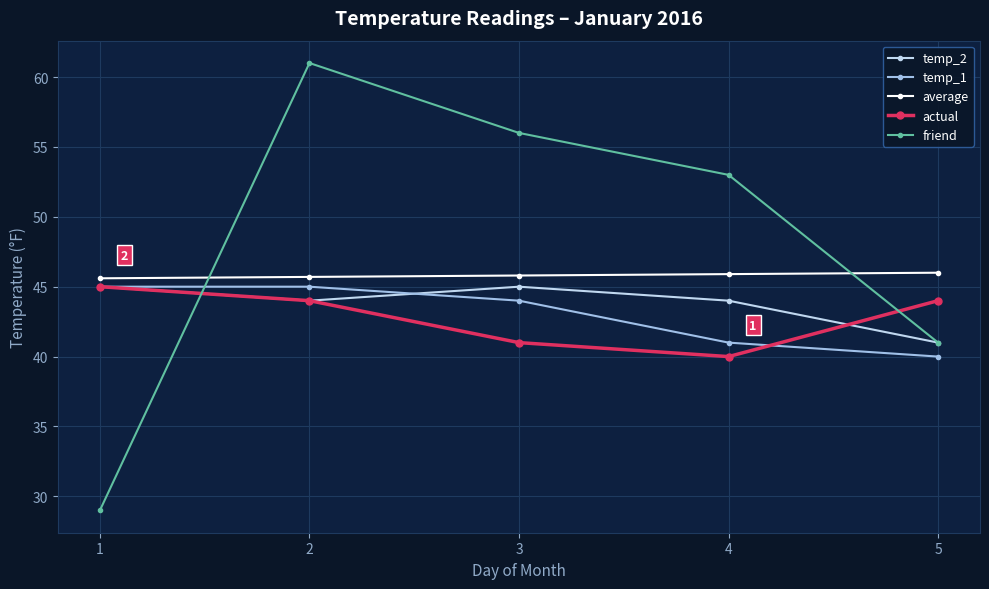

Where do friend and temp_1 first cross each other?

1 and 2